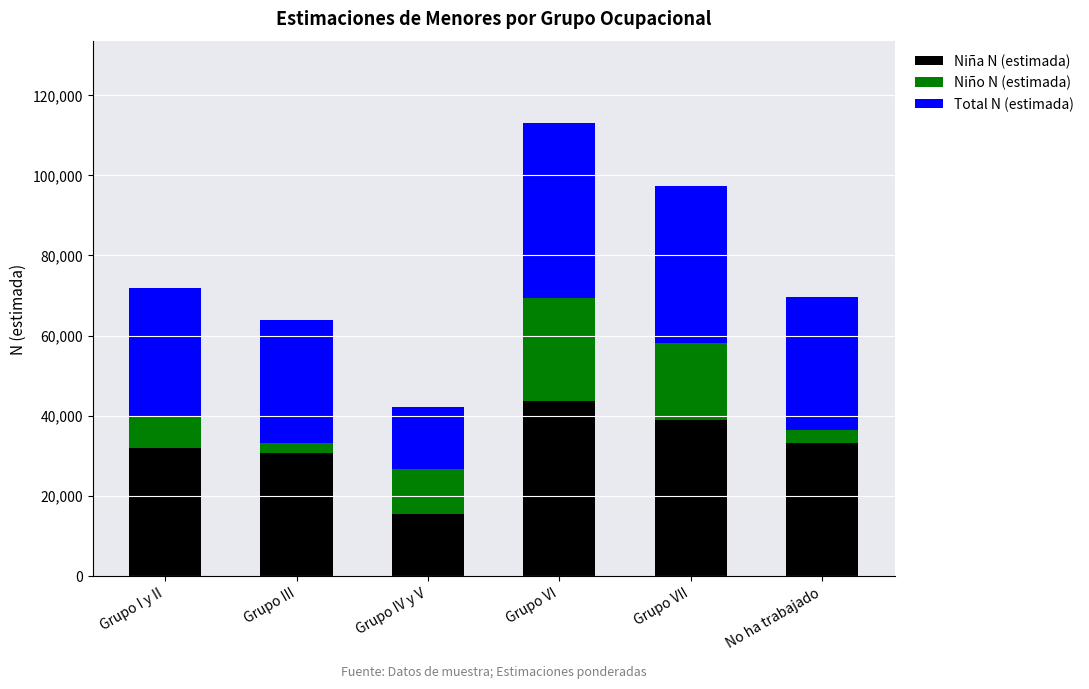

Which category has the lowest value in the Niña N (estimada) series?

Grupo IV y V